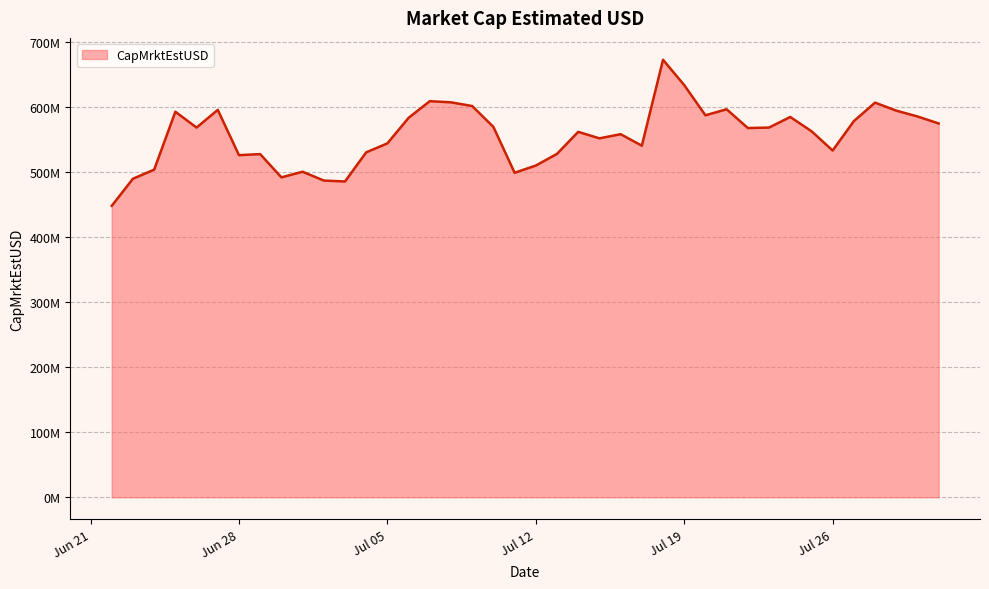

Where is the first local maximum?

2022-06-25